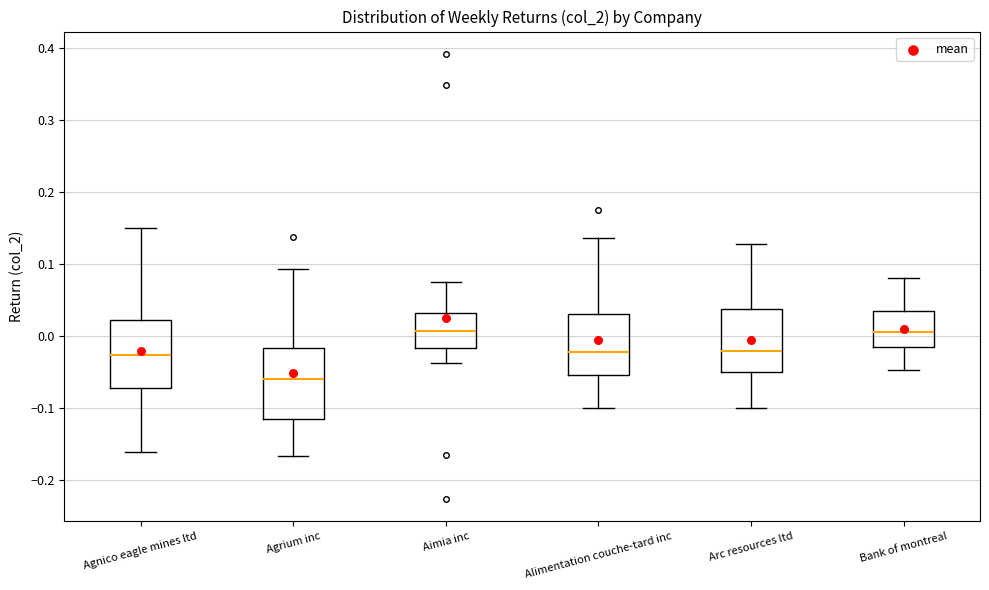

Reading left to right, read every box against the y-axis: the position of its median line, the range the box covers, and the ends of its whiskers. The values are not printed on the chart, so give them approximately, as read against the axis.

Agnico eagle mines ltd: median -0.03, box -0.07 to 0.02, whiskers -0.16 to 0.15
Agrium inc: median -0.06, box -0.12 to -0.02, whiskers -0.17 to 0.09
Aimia inc: median 0.01, box -0.02 to 0.03, whiskers -0.04 to 0.08
Alimentation couche-tard inc: median -0.02, box -0.05 to 0.03, whiskers -0.10 to 0.14
Arc resources ltd: median -0.02, box -0.05 to 0.04, whiskers -0.10 to 0.13
Bank of montreal: median 0.01, box -0.02 to 0.03, whiskers -0.05 to 0.08